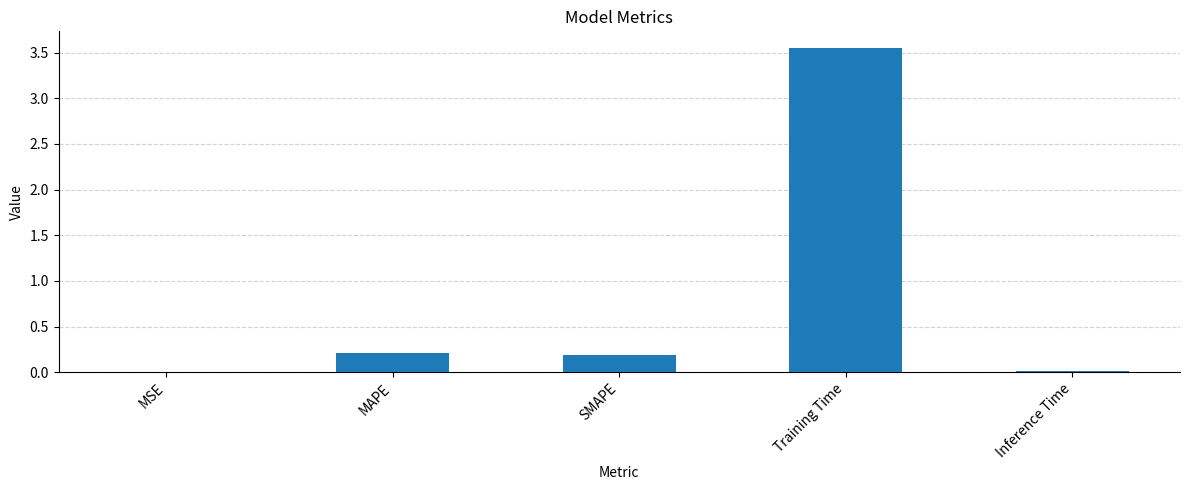

Are the bars grouped side by side (vs. stacked)?

No